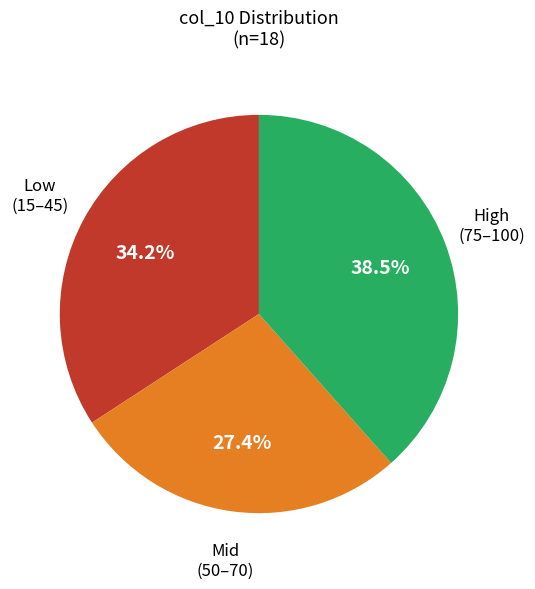

Is there any slice that represents more than half of the pie?

No